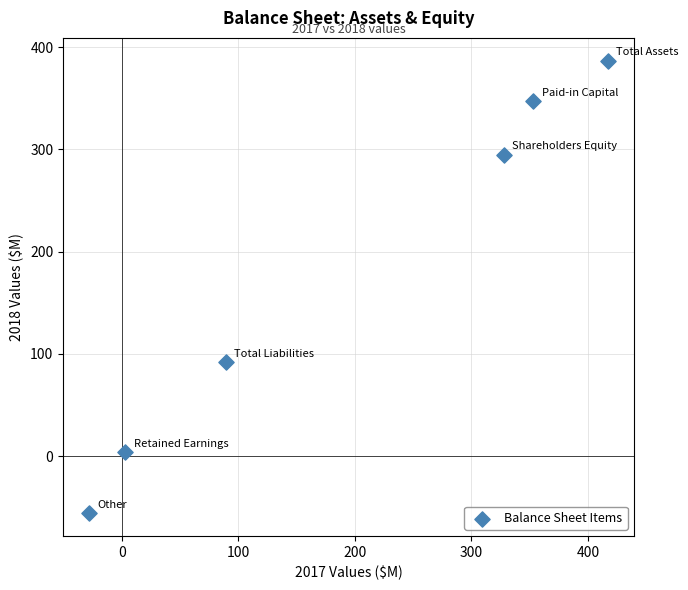

What is the average X value?

194